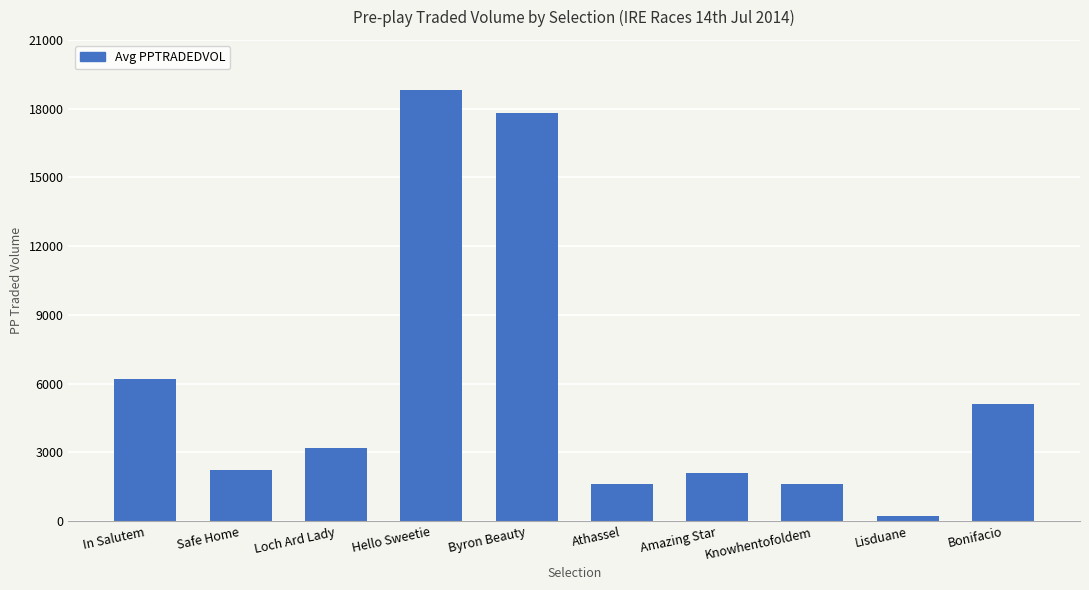

What is the sum of the values at Safe Home and Bonifacio?

7331.1